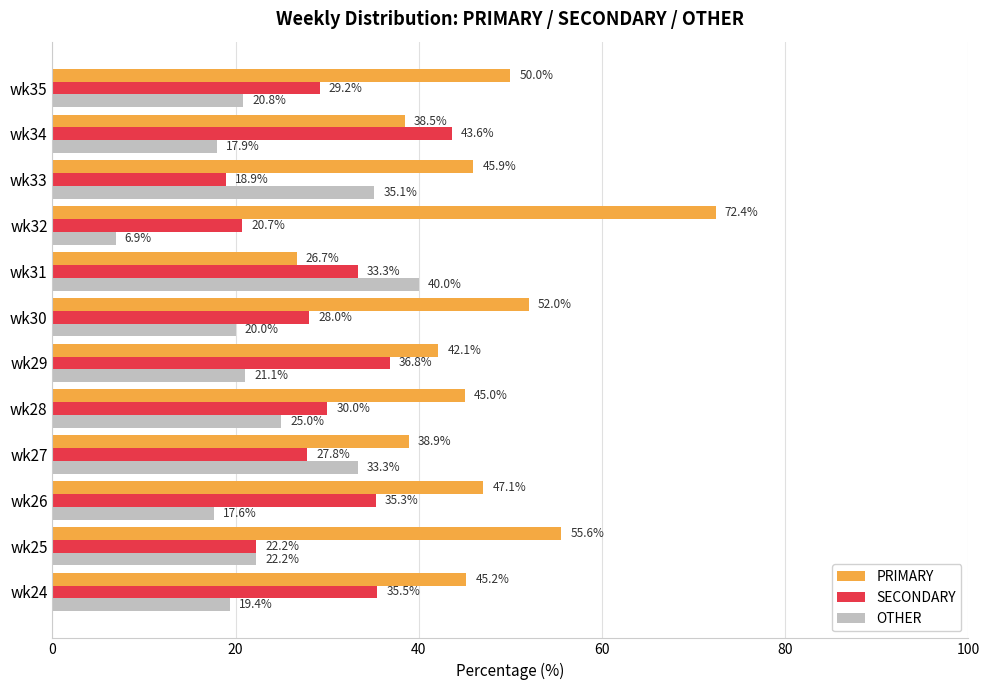

What is the minimum value for OTHER?

6.9